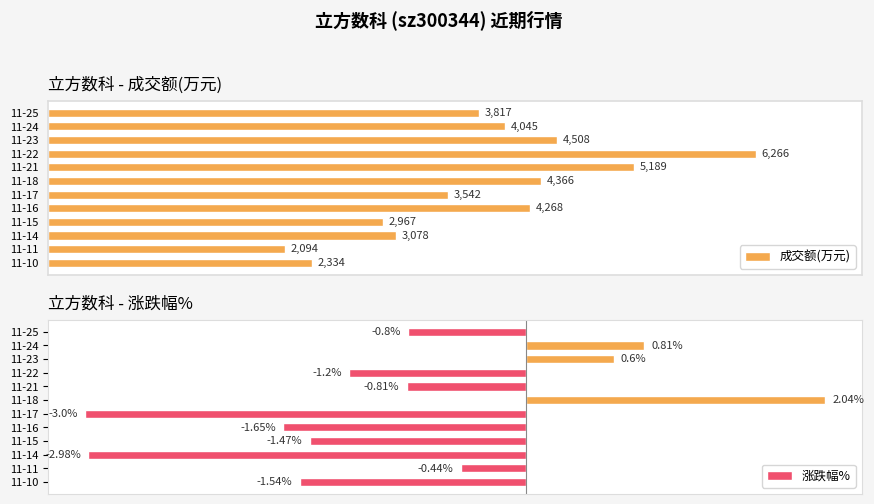

At which label is 成交额(万元) closest to 4180?

11-16